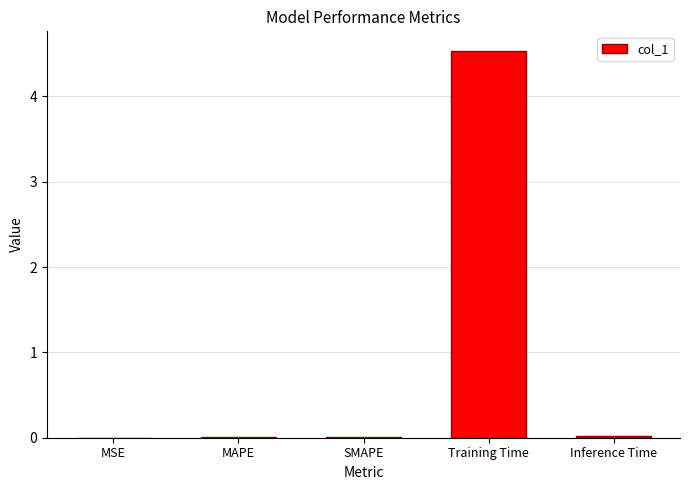

Which label corresponds to the largest value in the chart?

Training Time